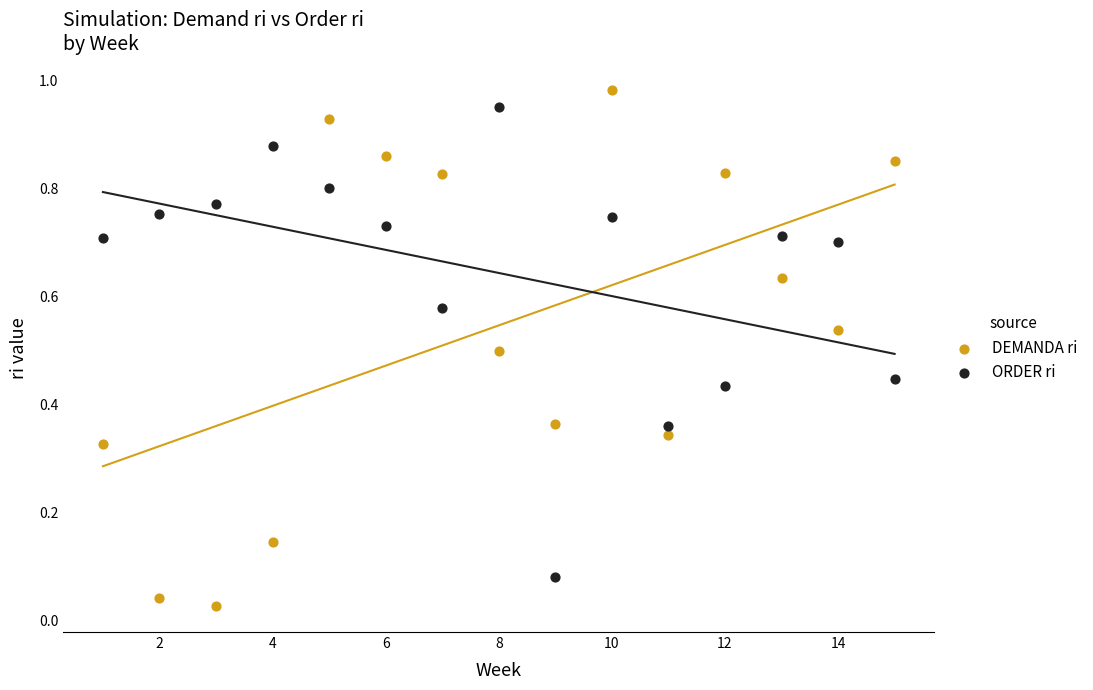

Which series reaches the minimum Y coordinate?

DEMANDA ri